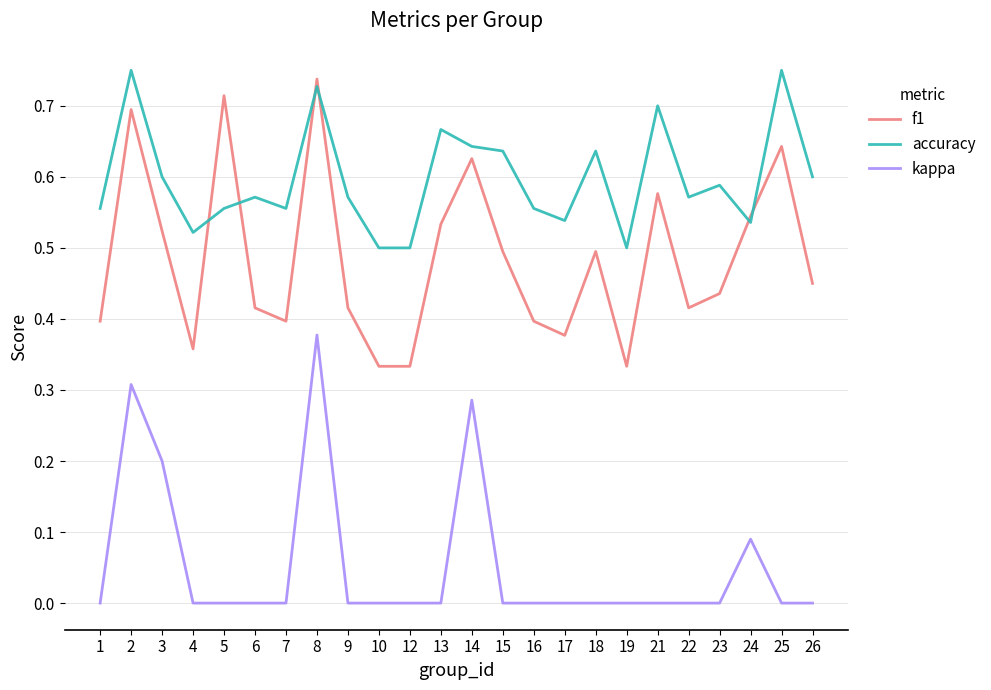

Does the chart have visible grid lines?

Yes